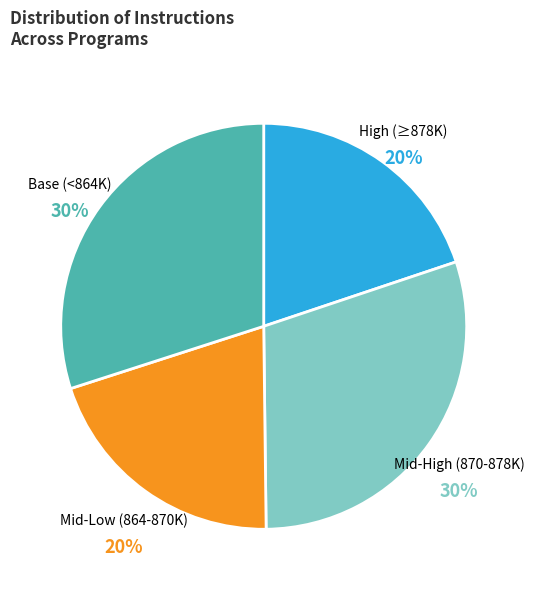

Combined, do Mid-Low (864-870K) and High (≥878K) account for over 50%?

No